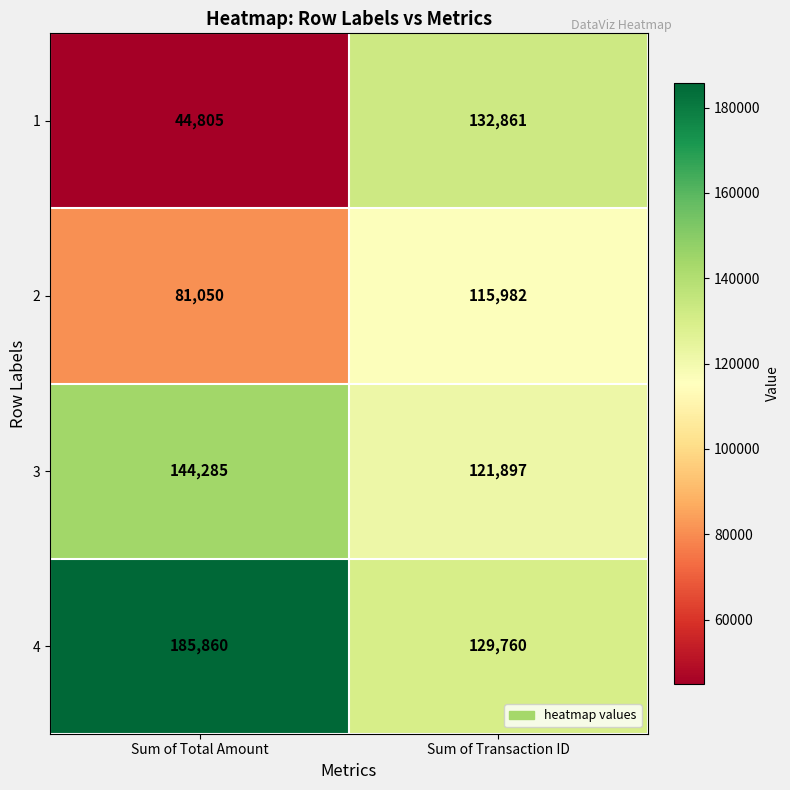

At which category does the chart reach its peak across all series?

Sum of Total Amount